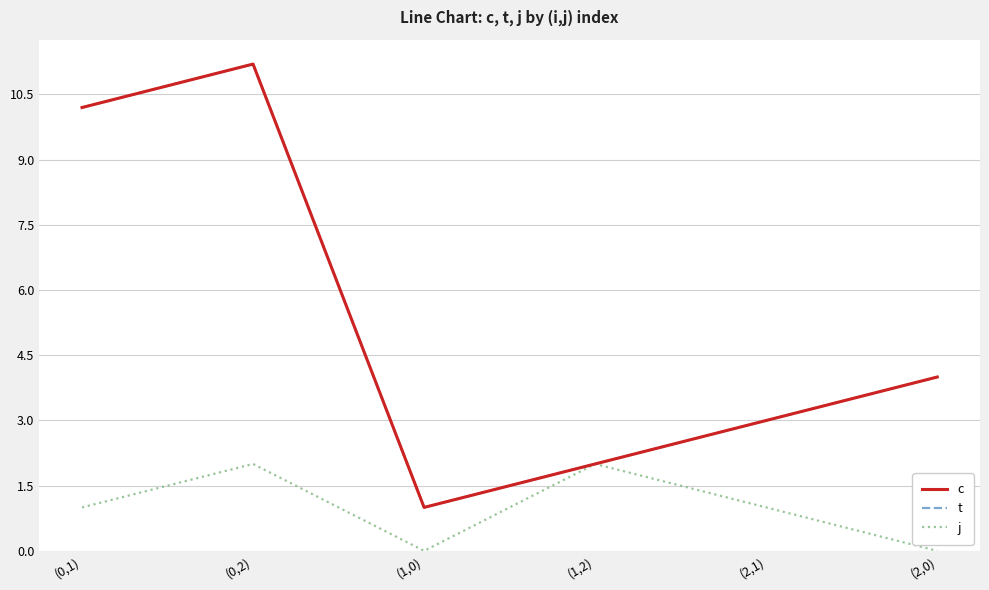

Reading right to left, what are all the values shown in this chart?

c: (2,0)=4.0	(2,1)=3.0	(1,2)=2.0	(1,0)=1.0	(0,2)=11.2	(0,1)=10.2
t: (2,0)=4.0	(2,1)=3.0	(1,2)=2.0	(1,0)=1.0	(0,2)=11.2	(0,1)=10.2
j: (2,0)=0.0	(2,1)=1.0	(1,2)=2.0	(1,0)=0.0	(0,2)=2.0	(0,1)=1.0